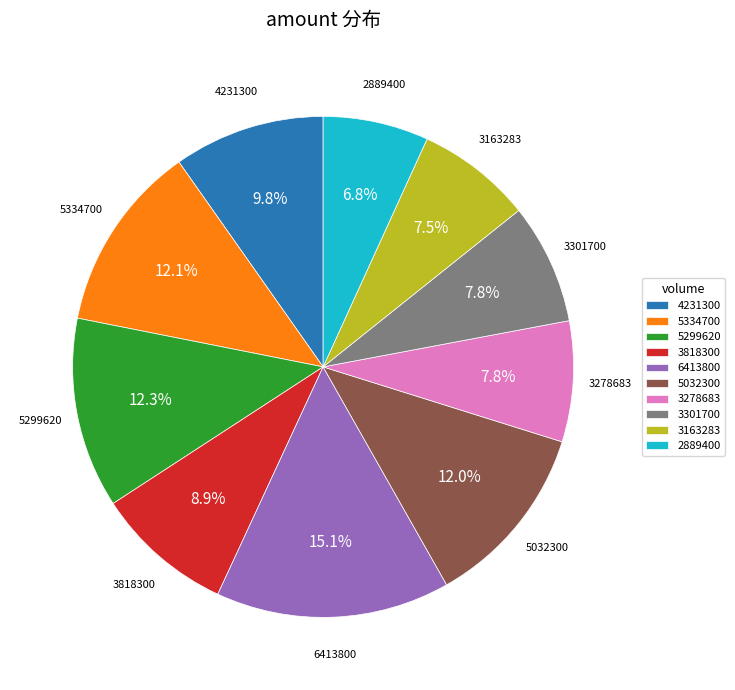

Is the sum of 3818300 and 3301700 greater than half?

No